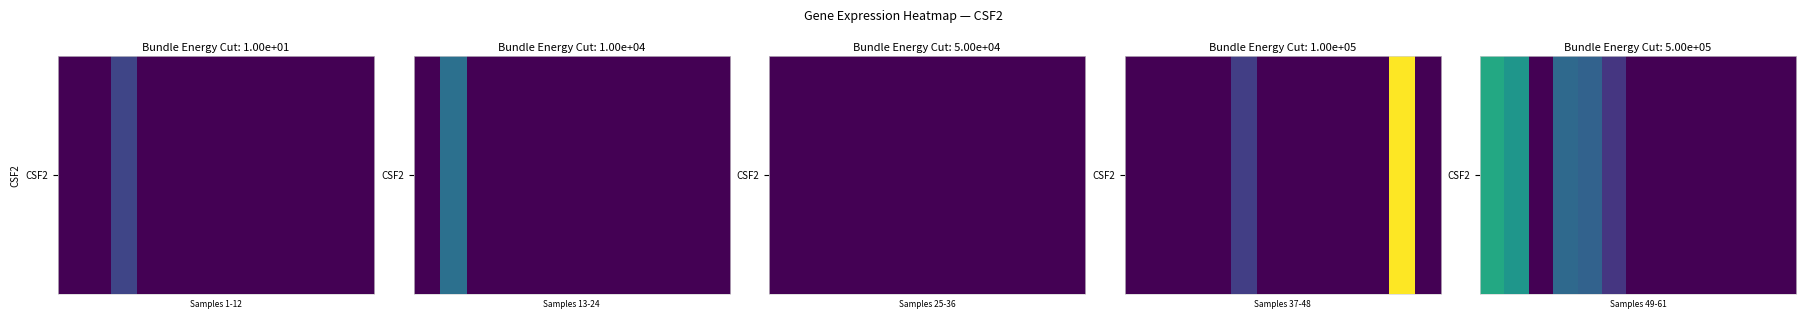

What is the difference between the maximum and minimum values?

0.2